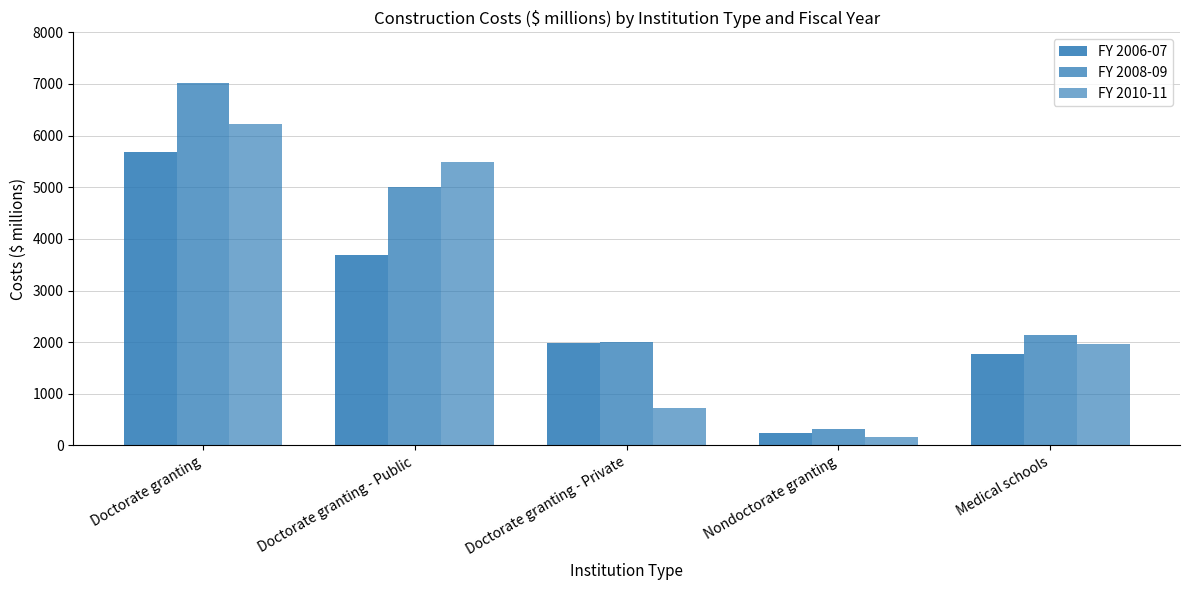

How many data points does each series have?

5